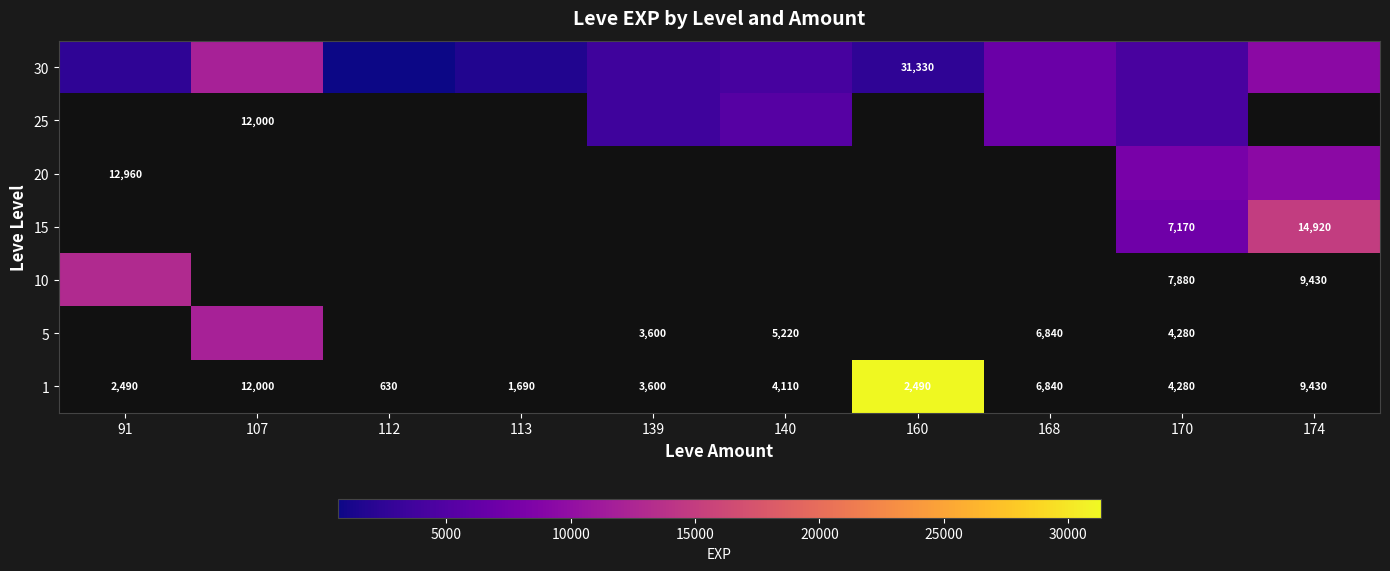

The value of 5 at 140 is 3225. True or false?

False